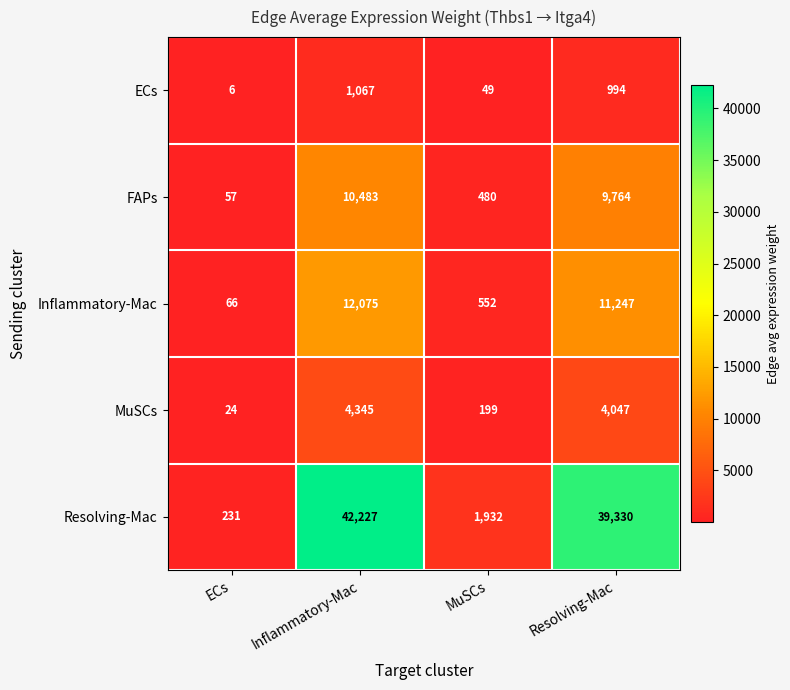

What is the maximum value shown in the chart?

42227